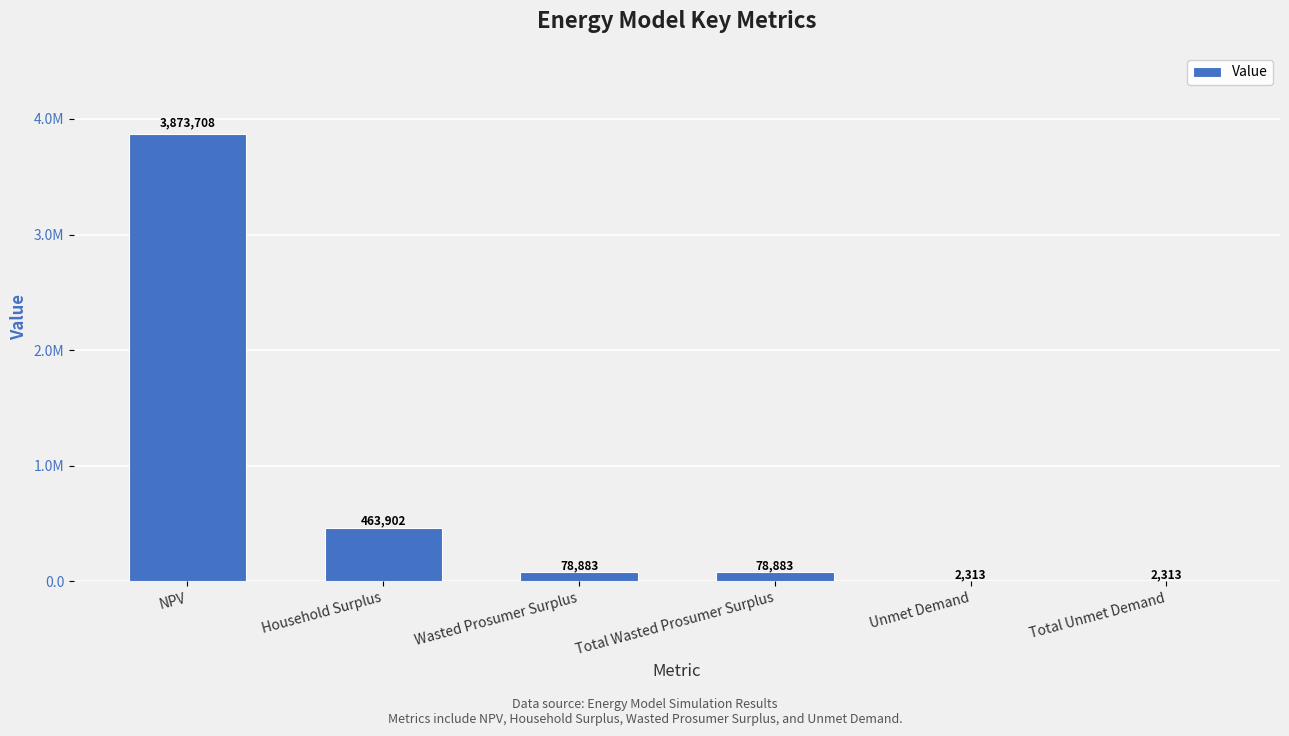

Read the value at Total Unmet Demand.

2313.3